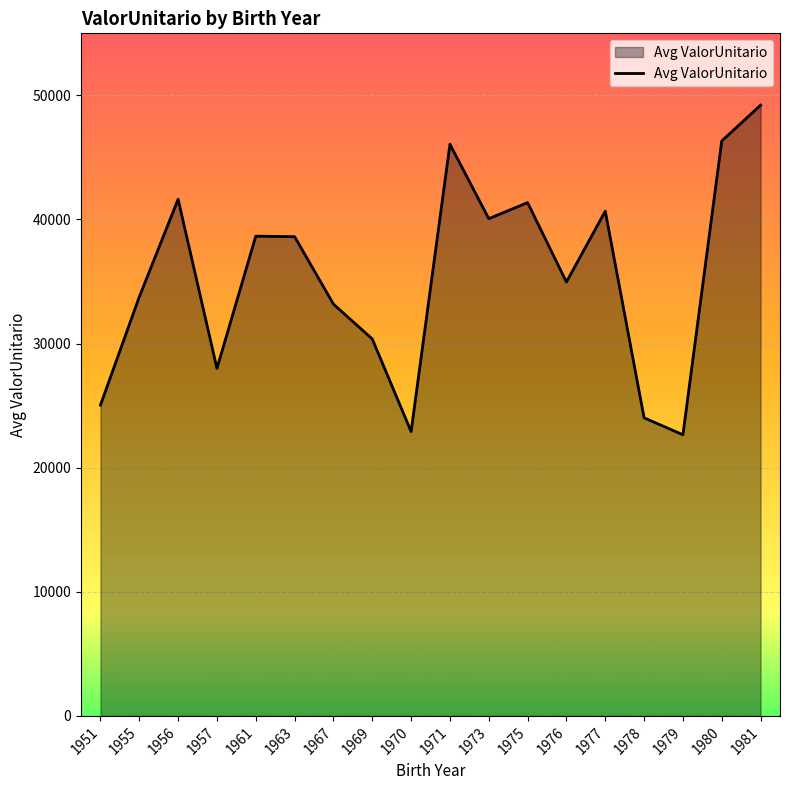

What is the difference between the values at 1979 and 1957?

5345.2